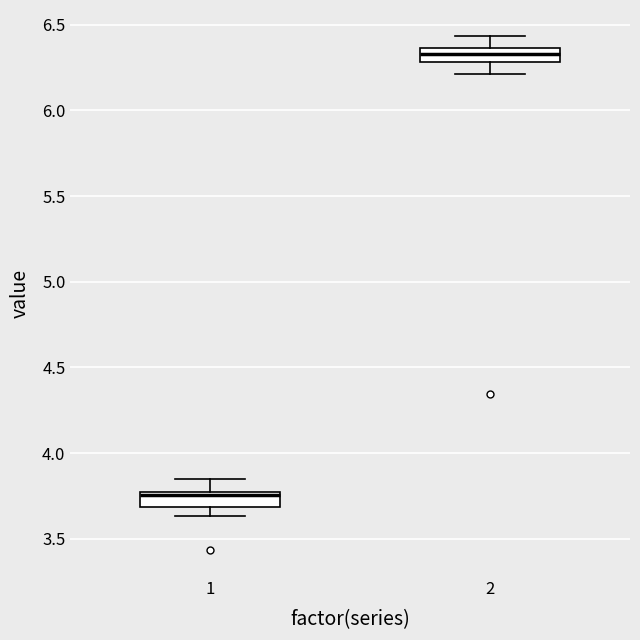

Reading left to right, read every box against the y-axis: the position of its median line, the range the box covers, and the ends of its whiskers. The values are not printed on the chart, so give them approximately, as read against the axis.

1: median 3.75 (just below the box's upper edge), box 3.70 to 3.75, whiskers 3.65 to 3.85
2: median 6.35 (inside the box), box 6.30 to 6.35, whiskers 6.20 to 6.45